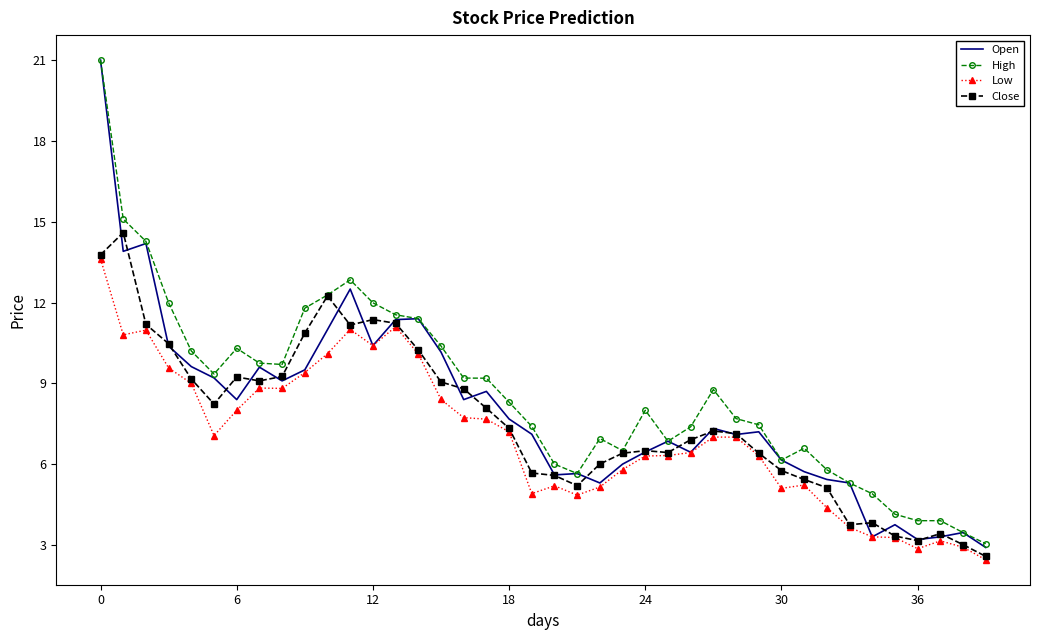

What is the lowest value of the Close series?

2.6